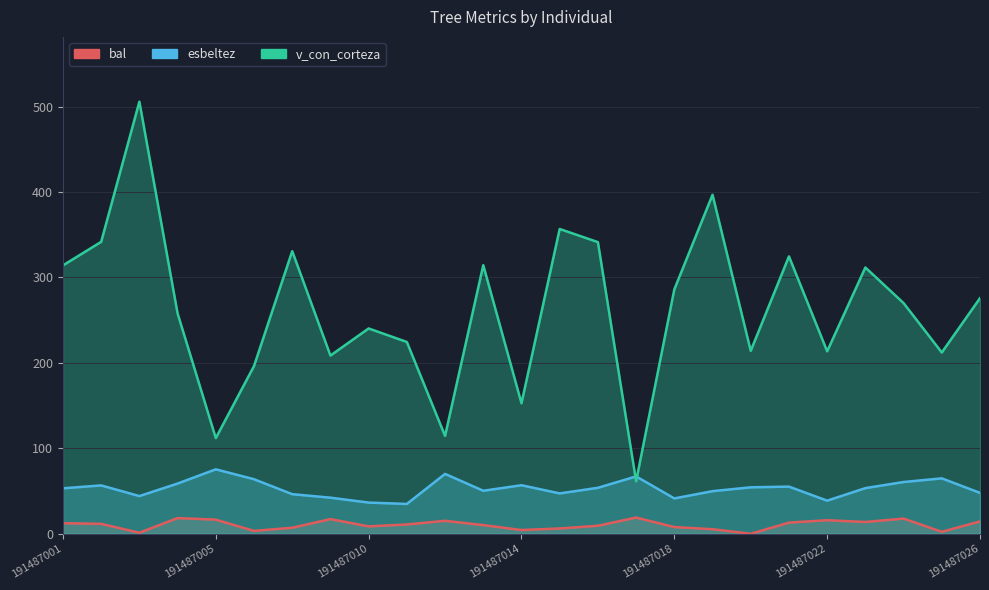

Rank the series by their maximum value, from highest to lowest.

v_con_corteza, esbeltez, bal